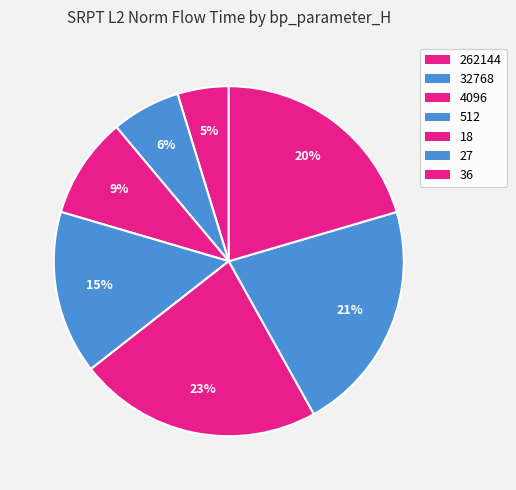

Count the number of slices in the pie.

7